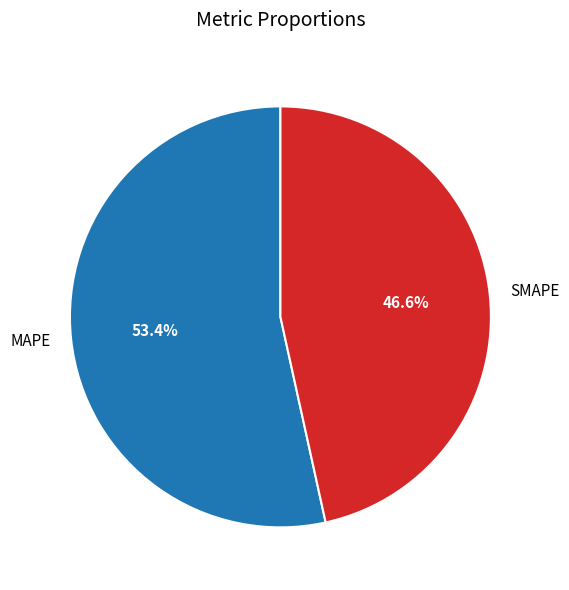

To the nearest percent, what is the difference between the largest and smallest slice percentages?

7%